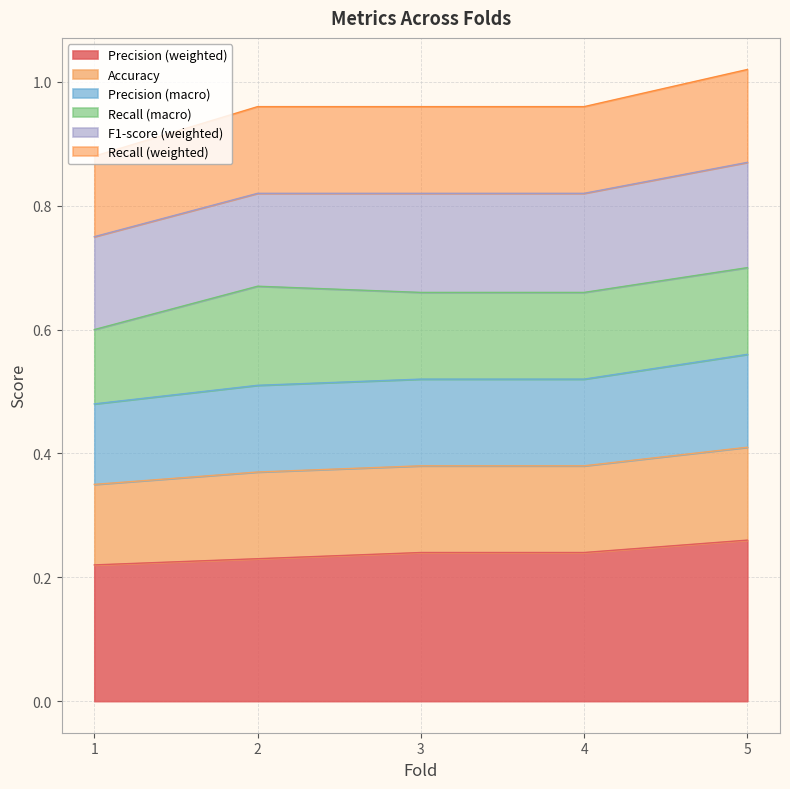

Does the chart display data point markers on the line(s)?

No